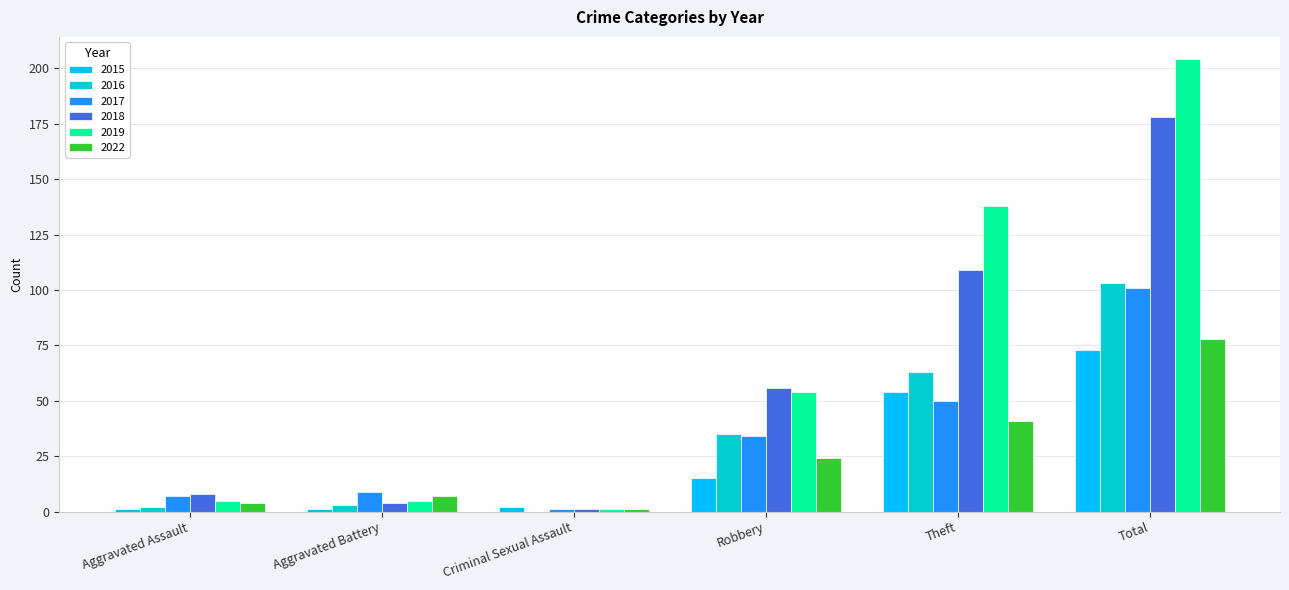

What is the sum of the 2015 values at Criminal Sexual Assault and Aggravated Assault?

3